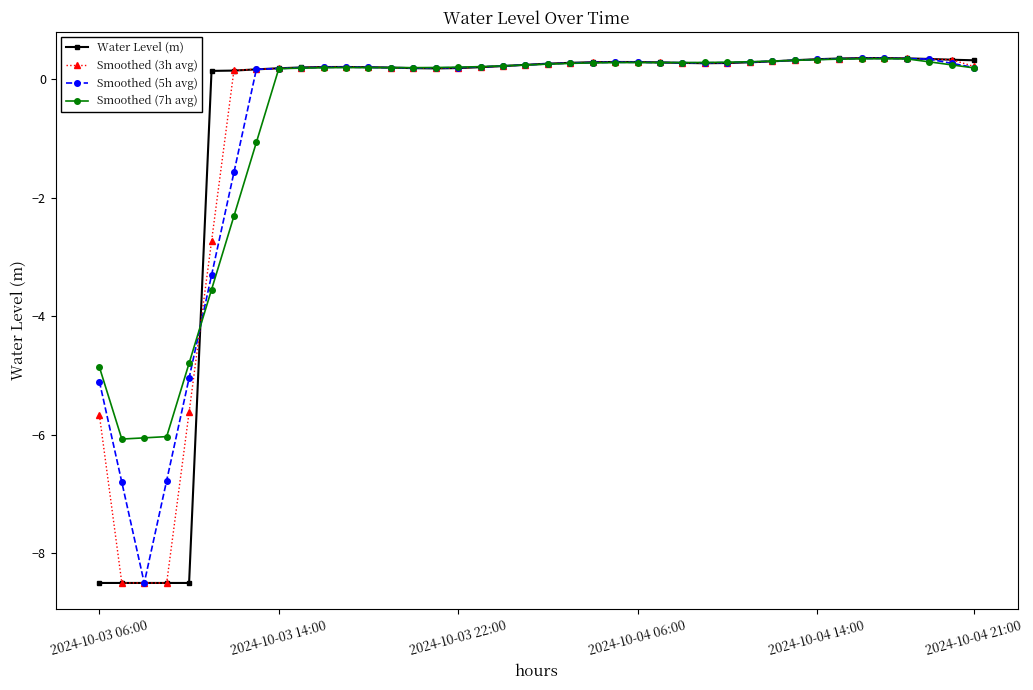

How many positive values does the Smoothed (7h avg) series have?

32